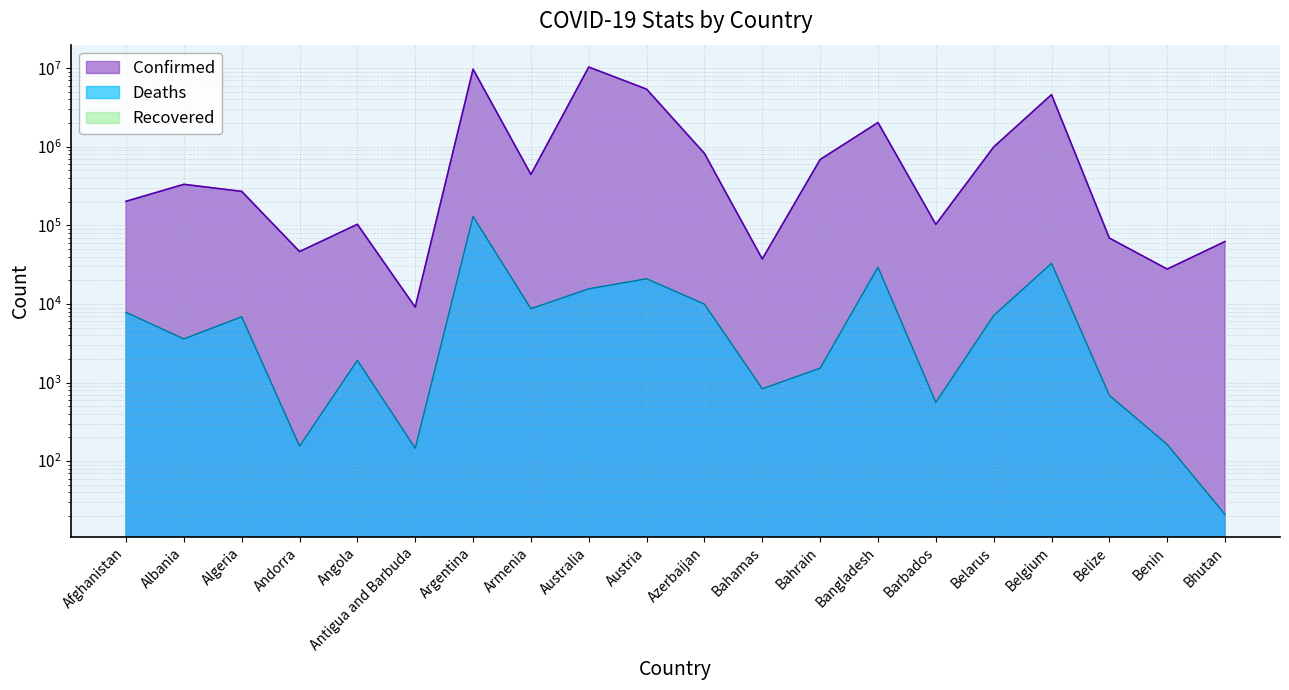

What is the value of the Confirmed point at the 17th from the left?

4607296